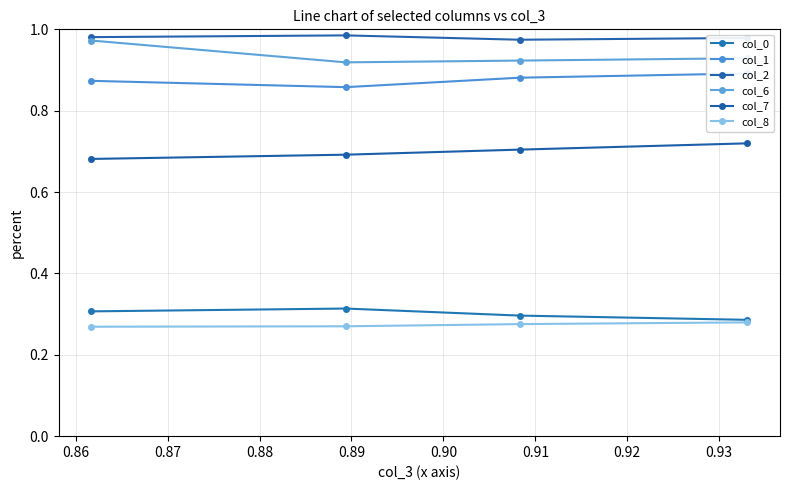

Is the value of col_1 at 0.87 greater than the value of col_7 at 0.88?

Yes